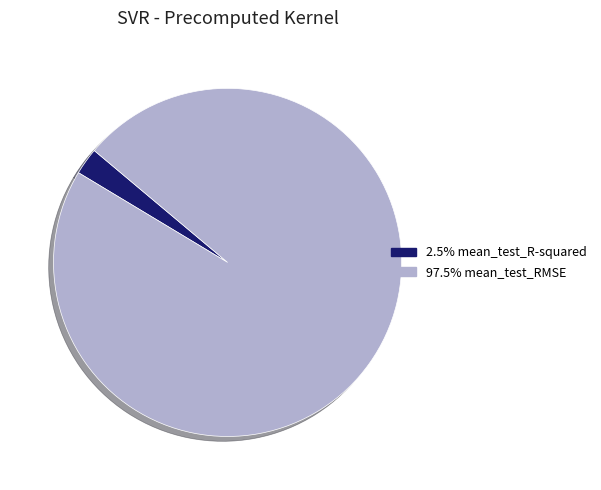

How many segments does this pie chart have?

2